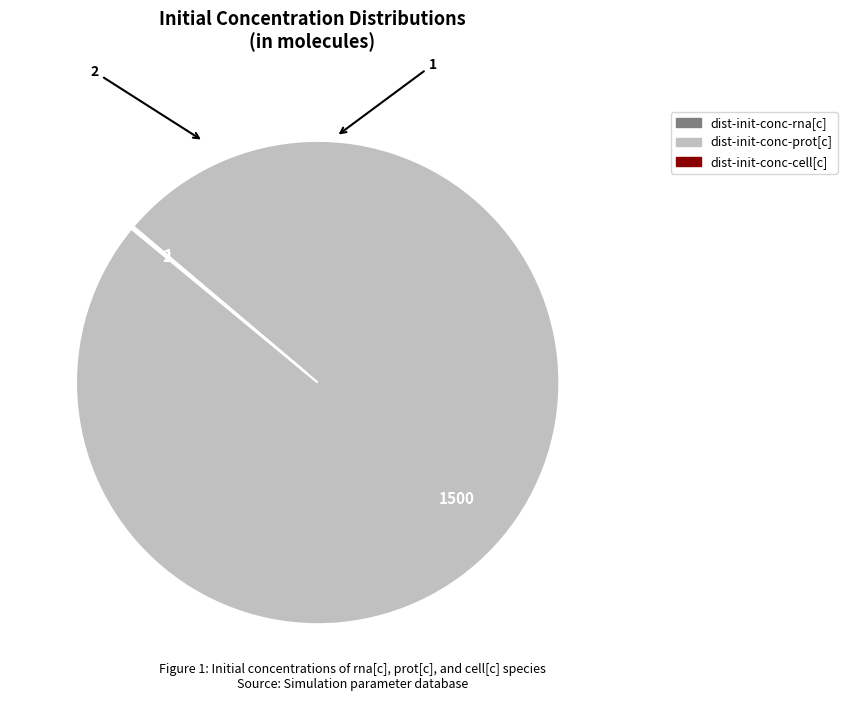

Which category has the biggest portion of the pie?

dist-init-conc-prot[c]